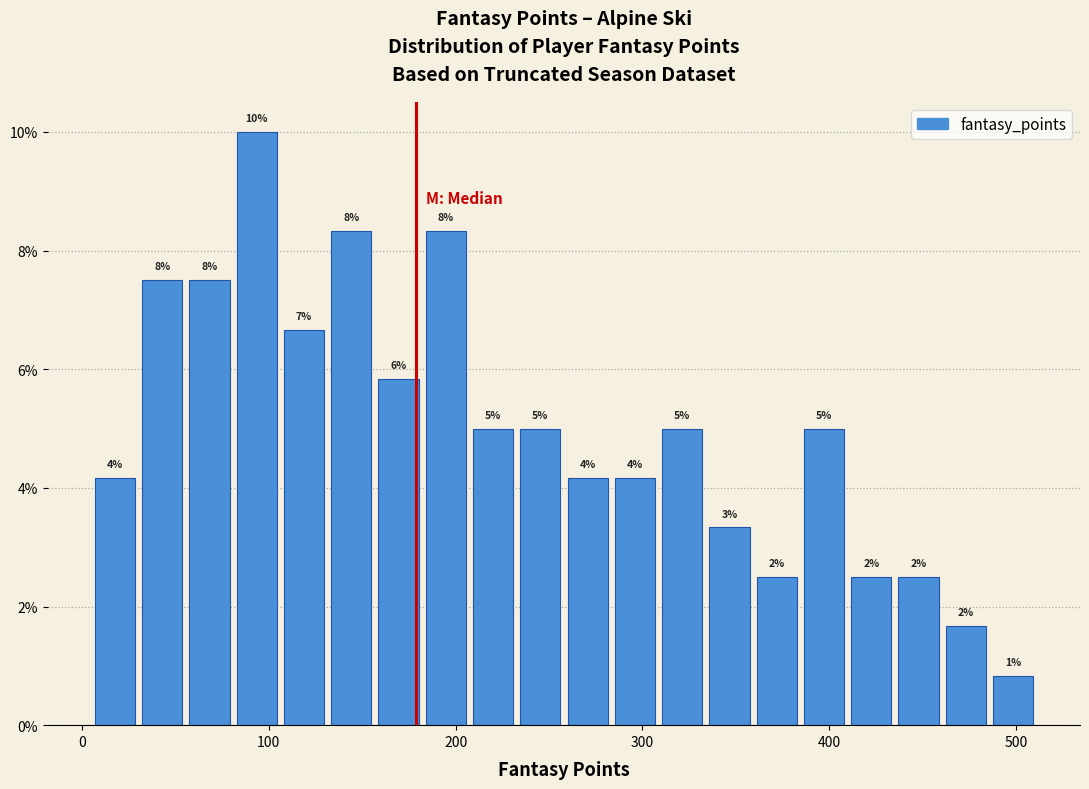

Read against the x-axis, roughly where is the centre of the tallest bar?

90